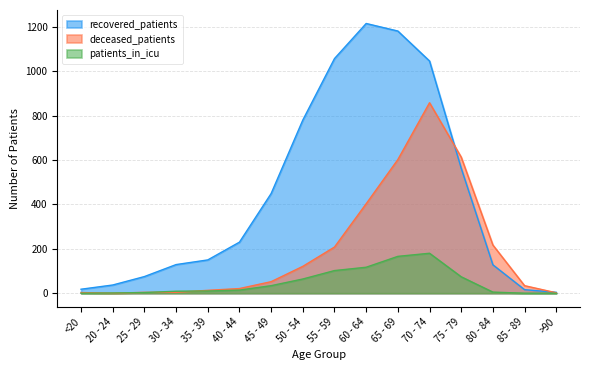

True or false: deceased_patients has a value of 858 at 70 - 74.

True